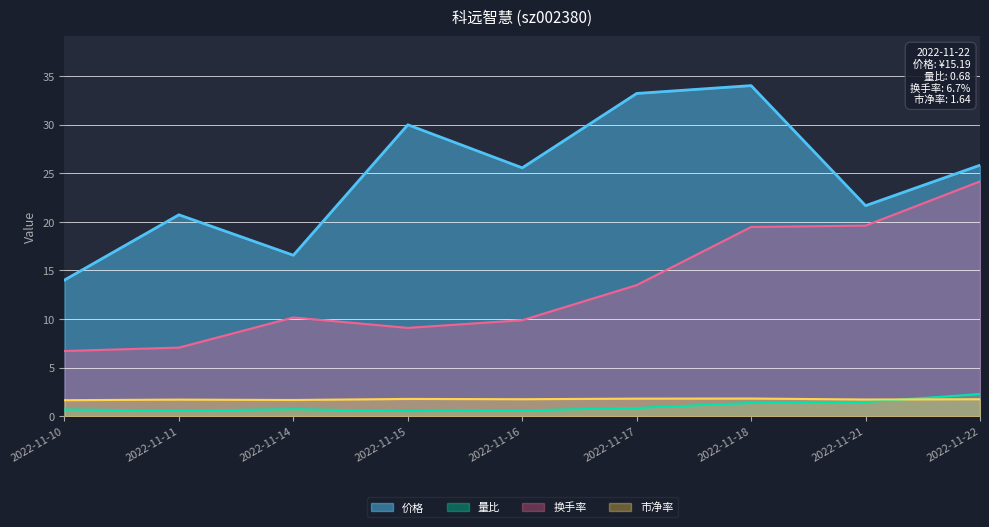

What is the total value across all series at 2022-11-22?

54.0